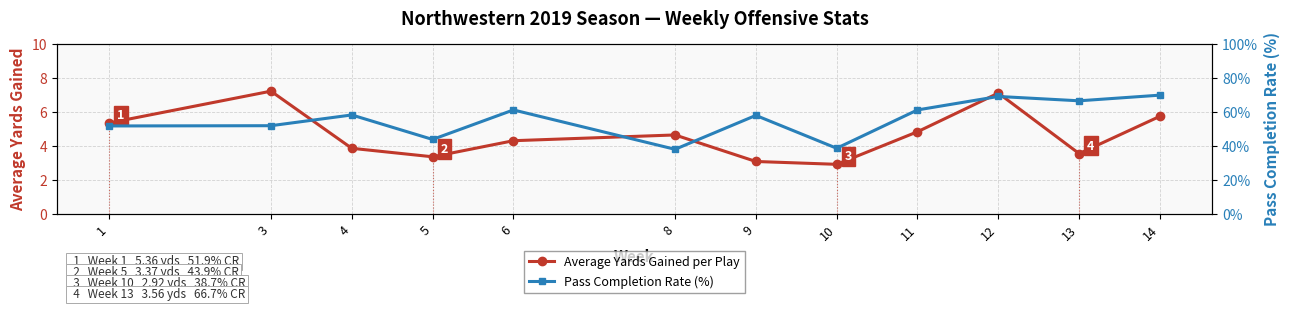

List the labels in order of Pass Completion Rate (%) value, smallest first.

8, 10, 5, 1, 3, 9, 4, 6, 11, 13, 12, 14